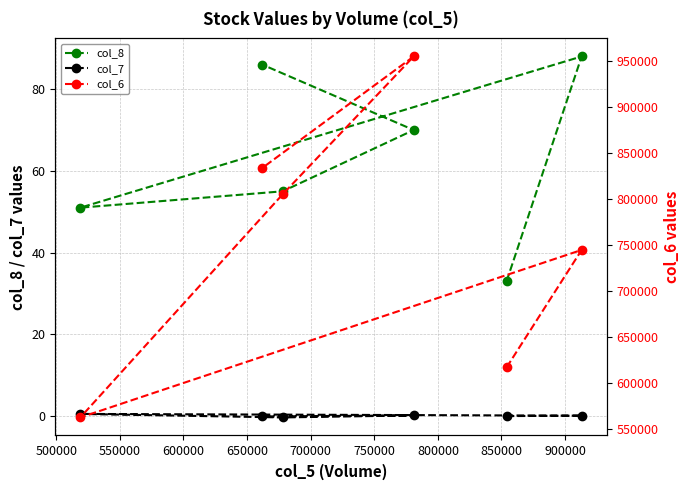

True or false: col_7 and col_6 intersect in this chart.

False